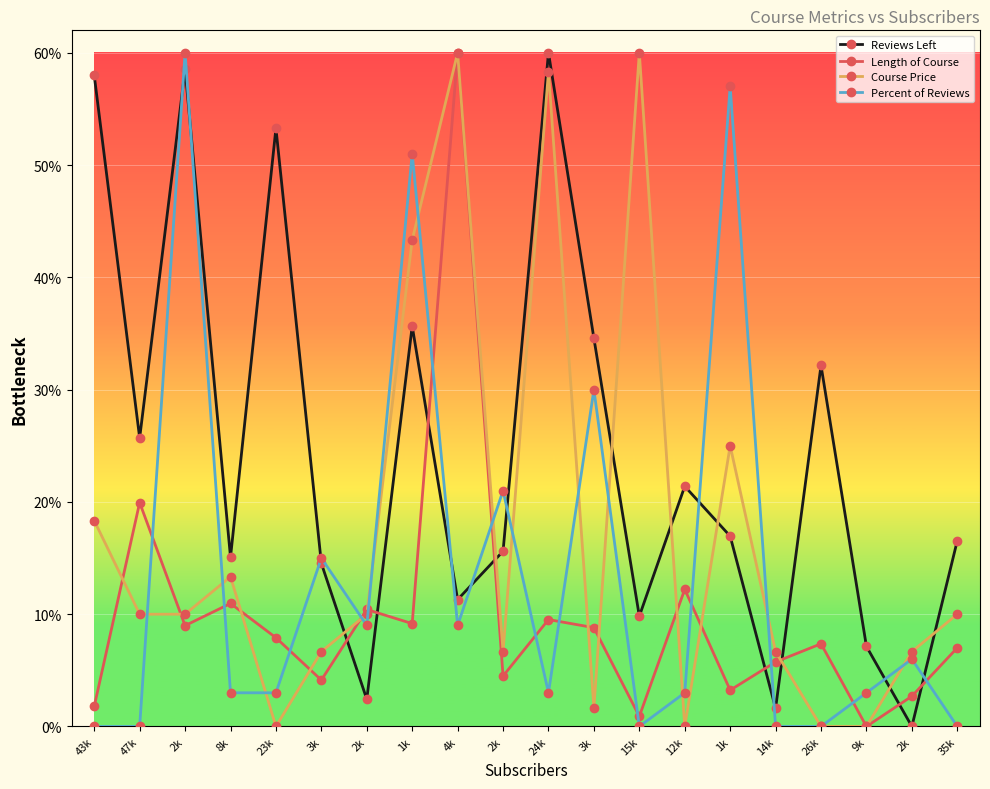

What is the approximate value of Percent of Reviews at 2k?

60.0